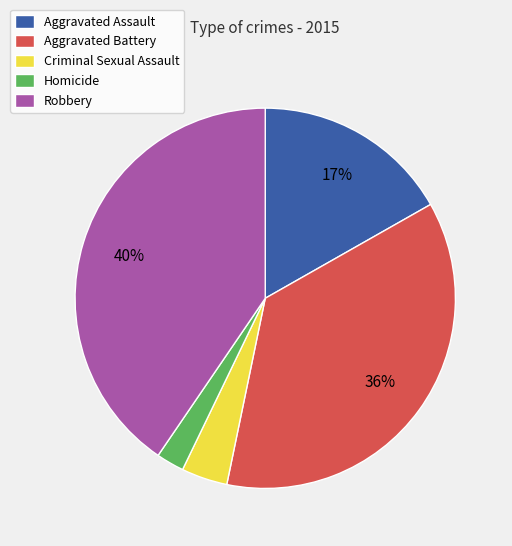

Between Homicide and Criminal Sexual Assault, which is larger?

Criminal Sexual Assault